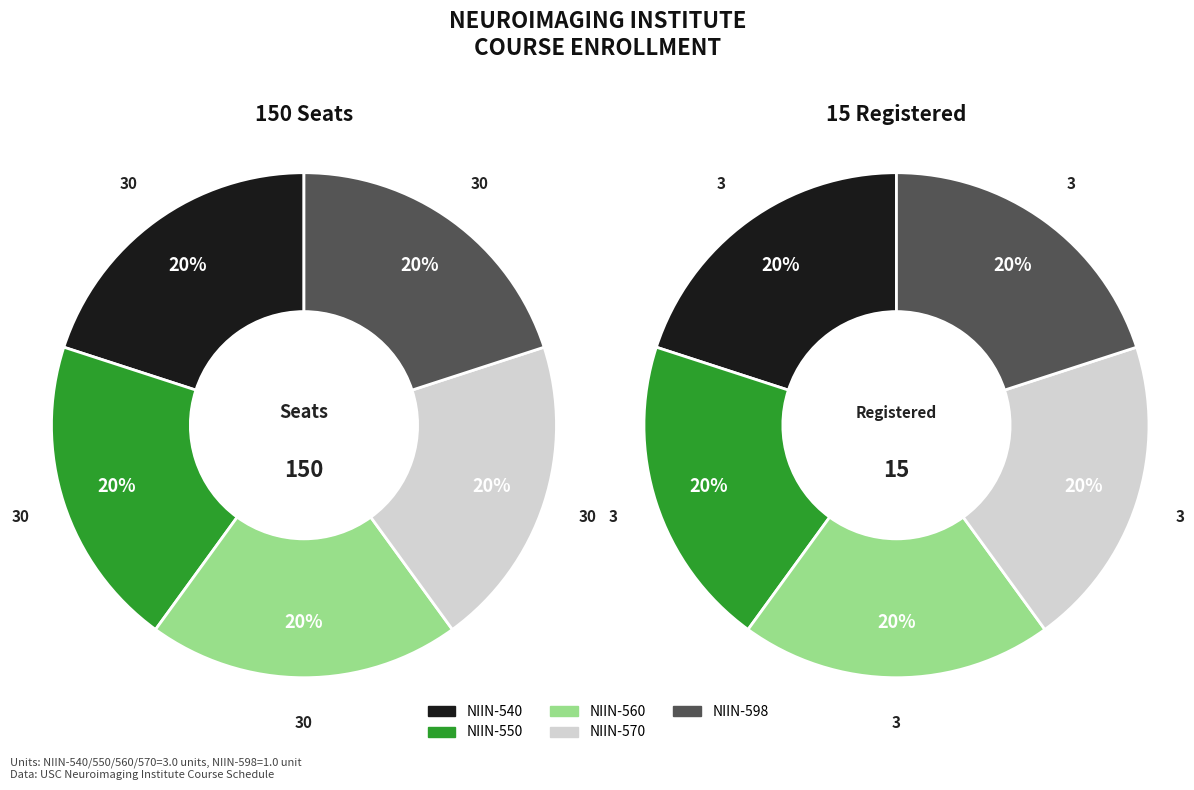

What portion of the pie excludes NIIN-540?

80.0%